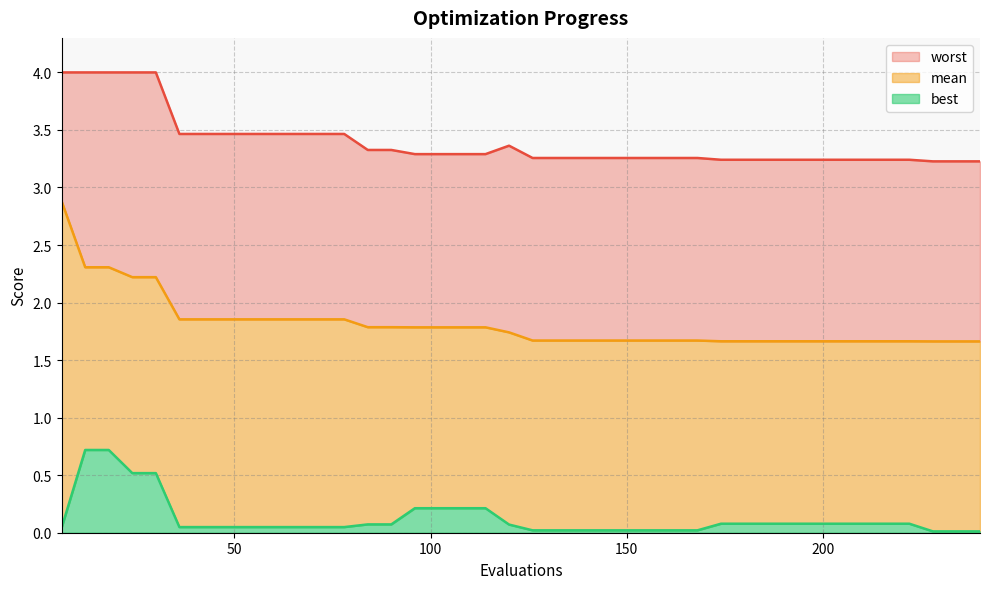

At how many categories does at least one series exceed 2?

40